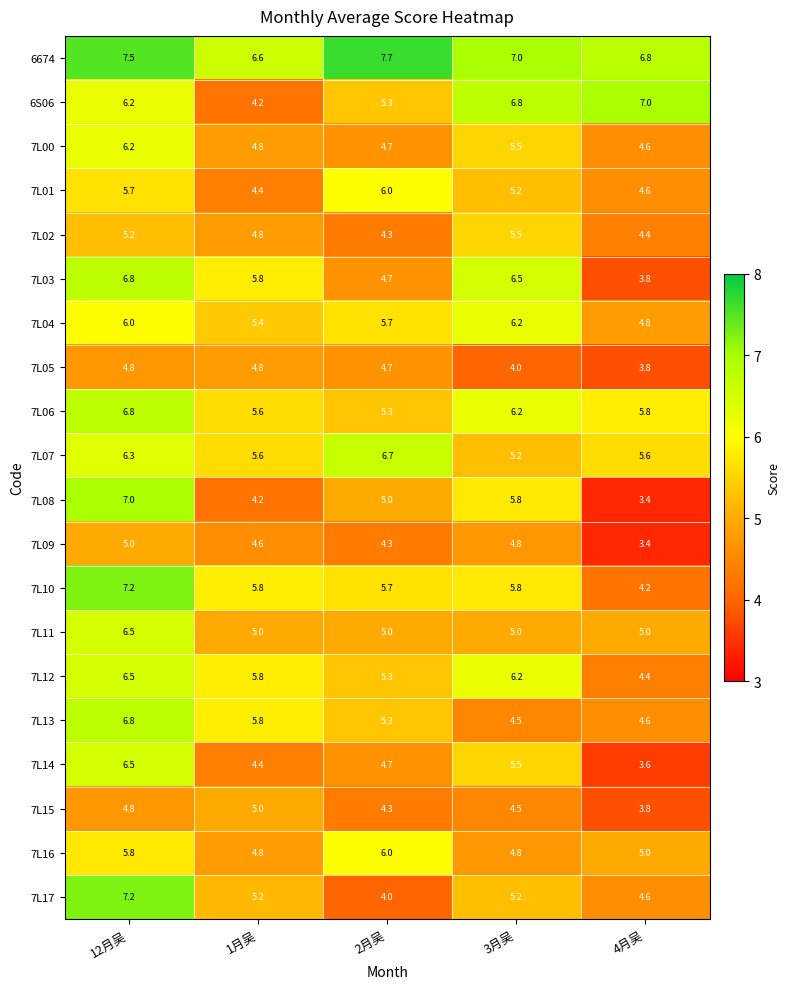

What is the average value of the 7L17 series?

5.2